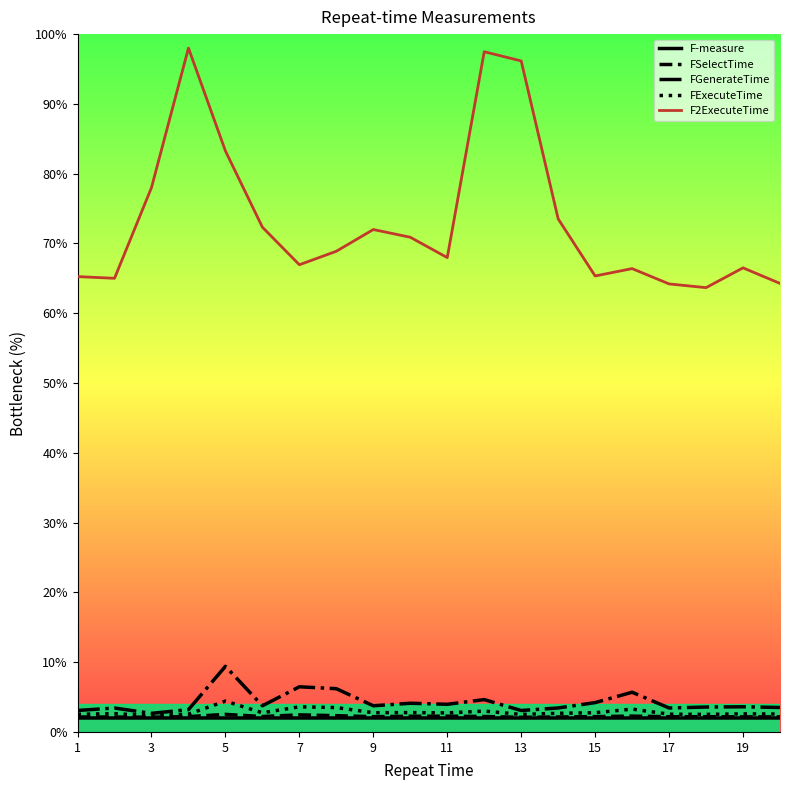

How many interior local peaks does the F2ExecuteTime series have?

5